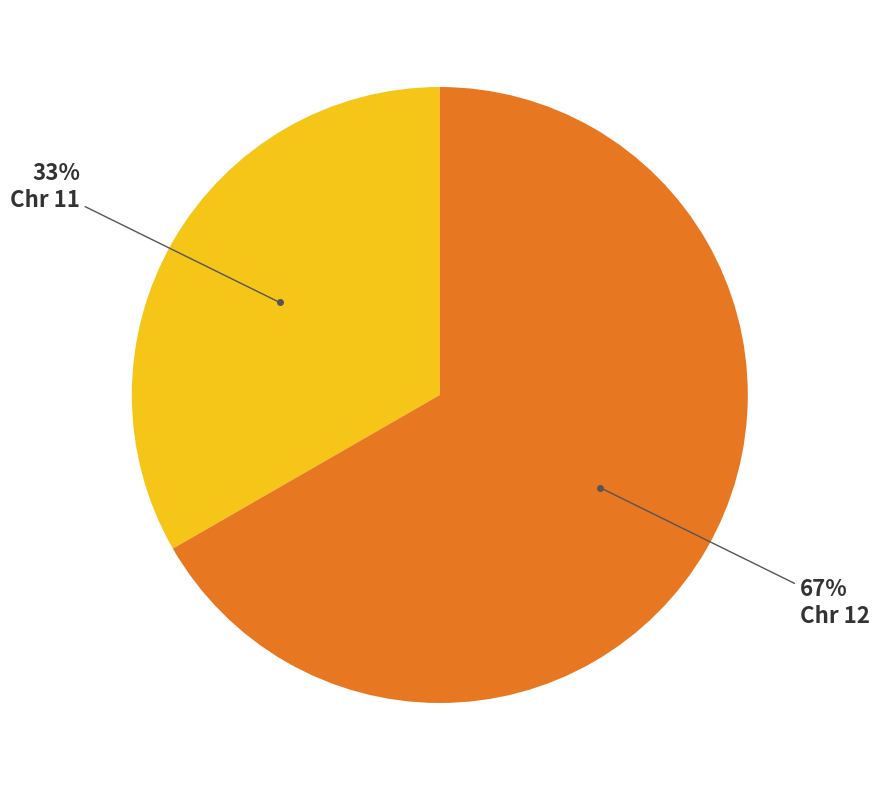

To the nearest percent, what is the average slice percentage?

50%